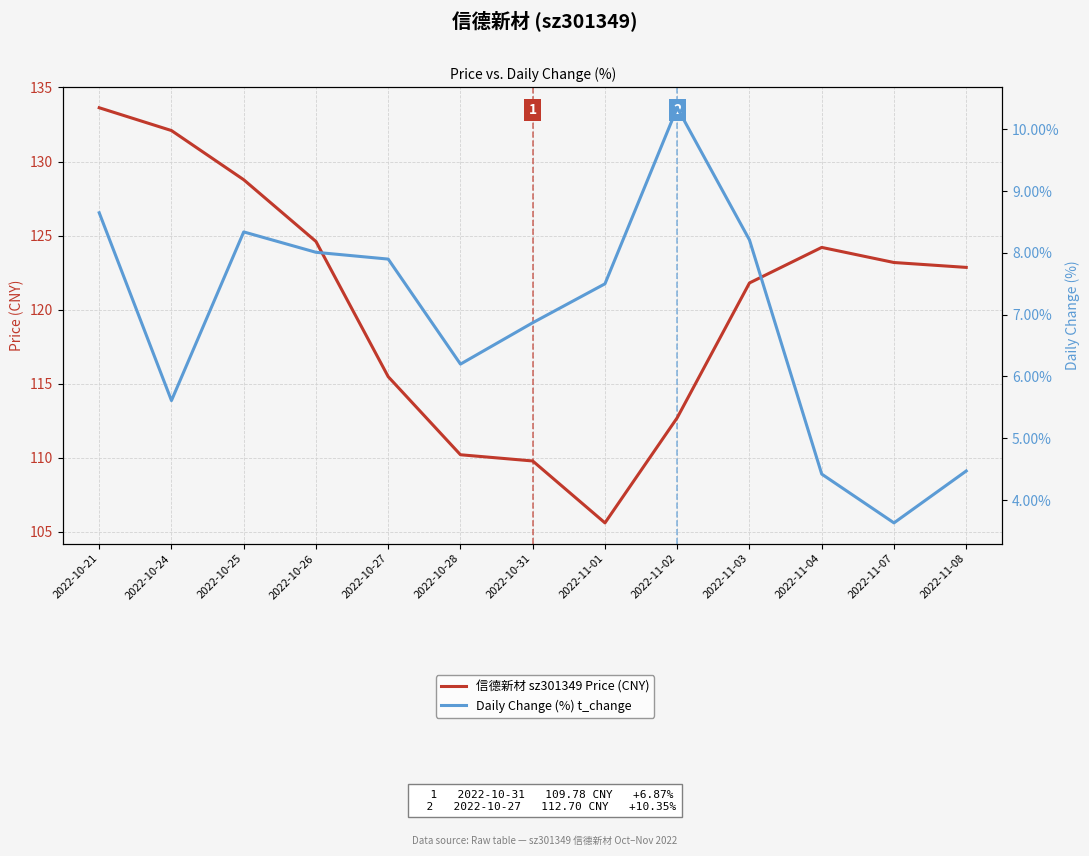

True or false: Daily Change (%) t_change and 信德新材 sz301349 Price (CNY) cross at least once.

False